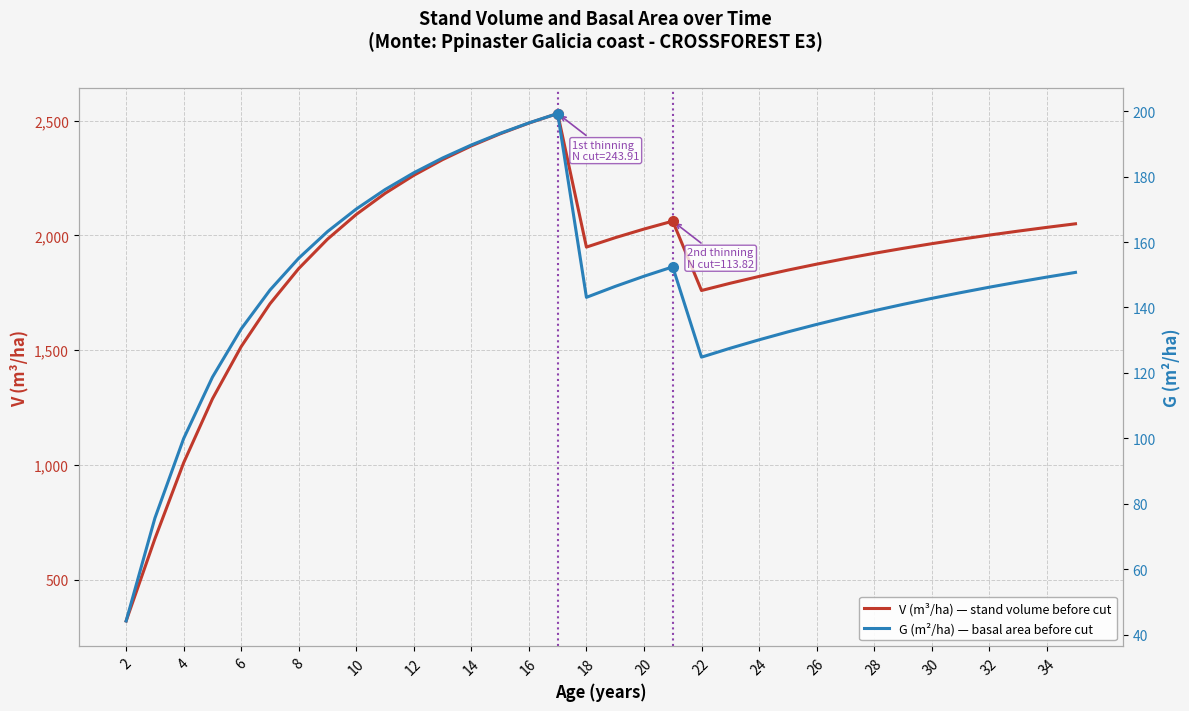

What is the sum of all V (m³/ha) — stand volume before cut values?

64020.5